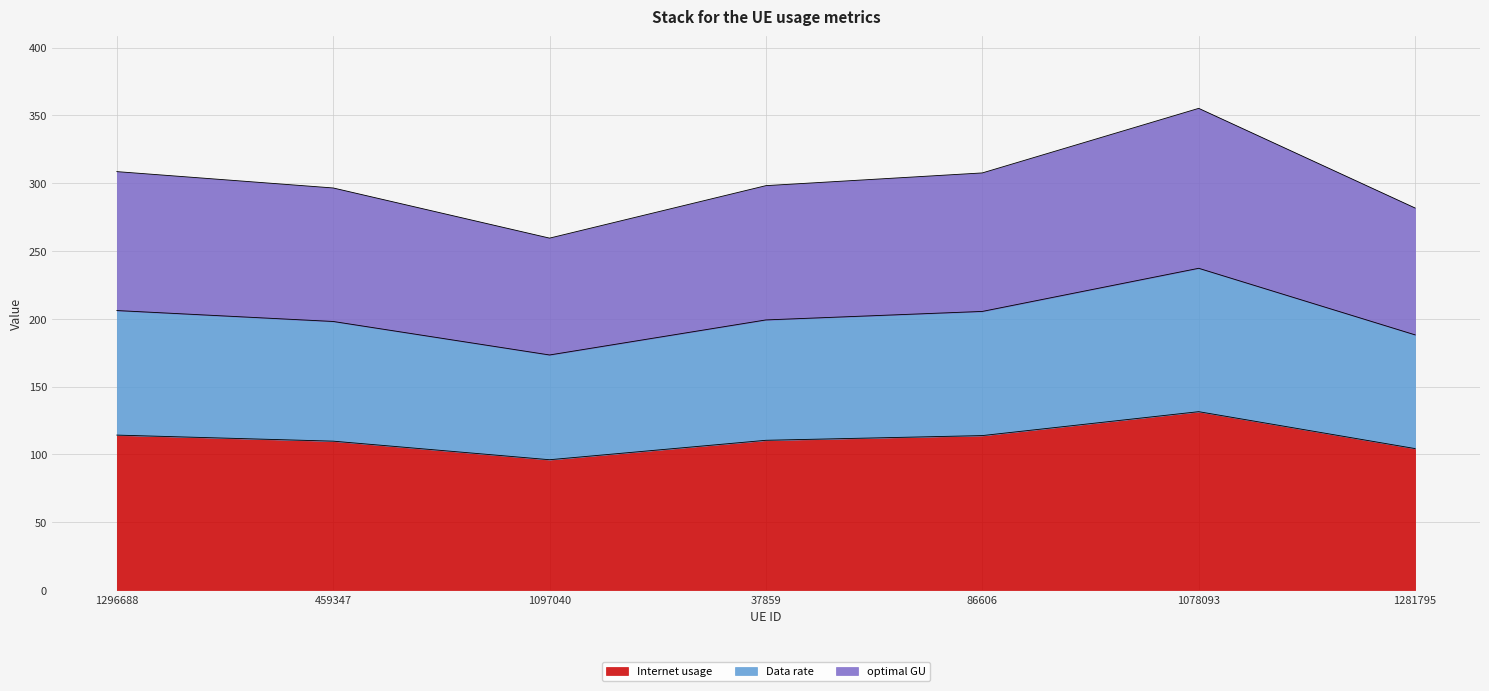

True or false: Internet usage and Data rate cross at least once.

False